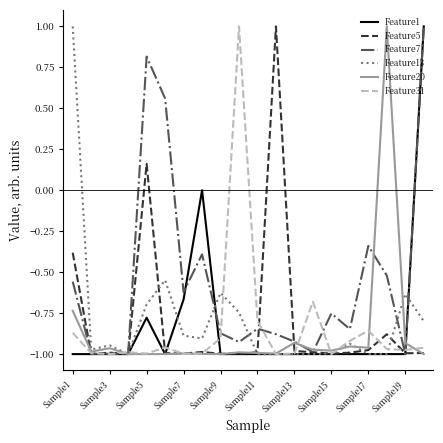

What is the greatest value displayed?

1.0